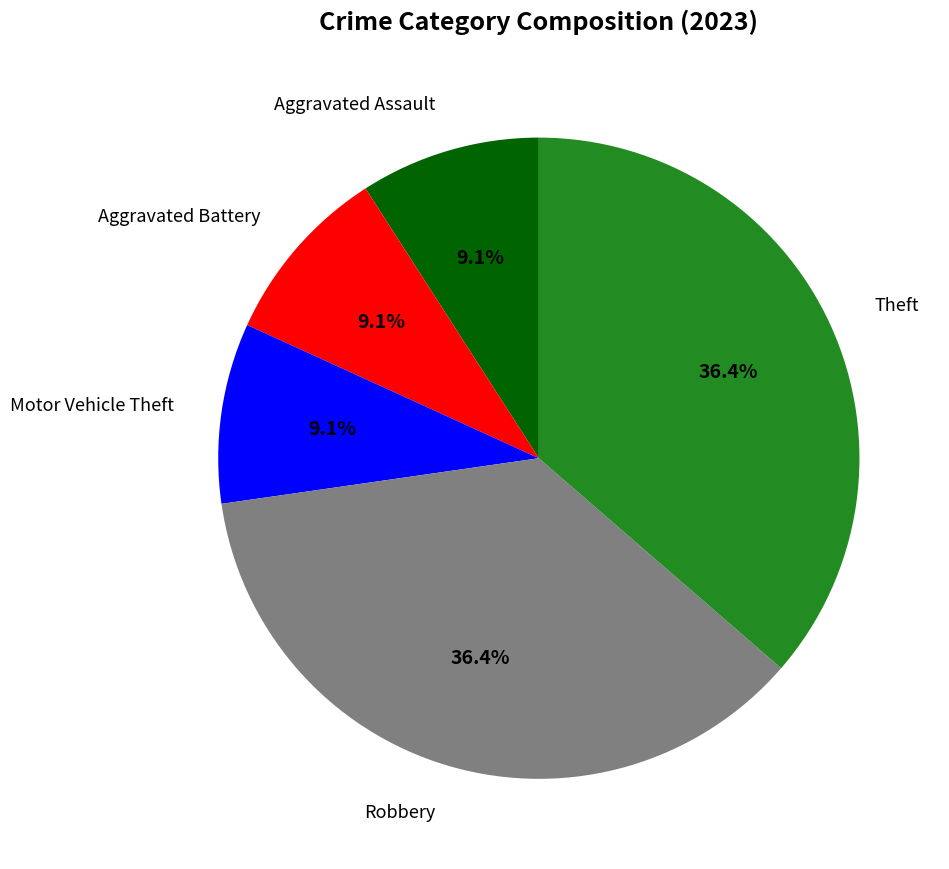

Does any single category account for the majority?

No